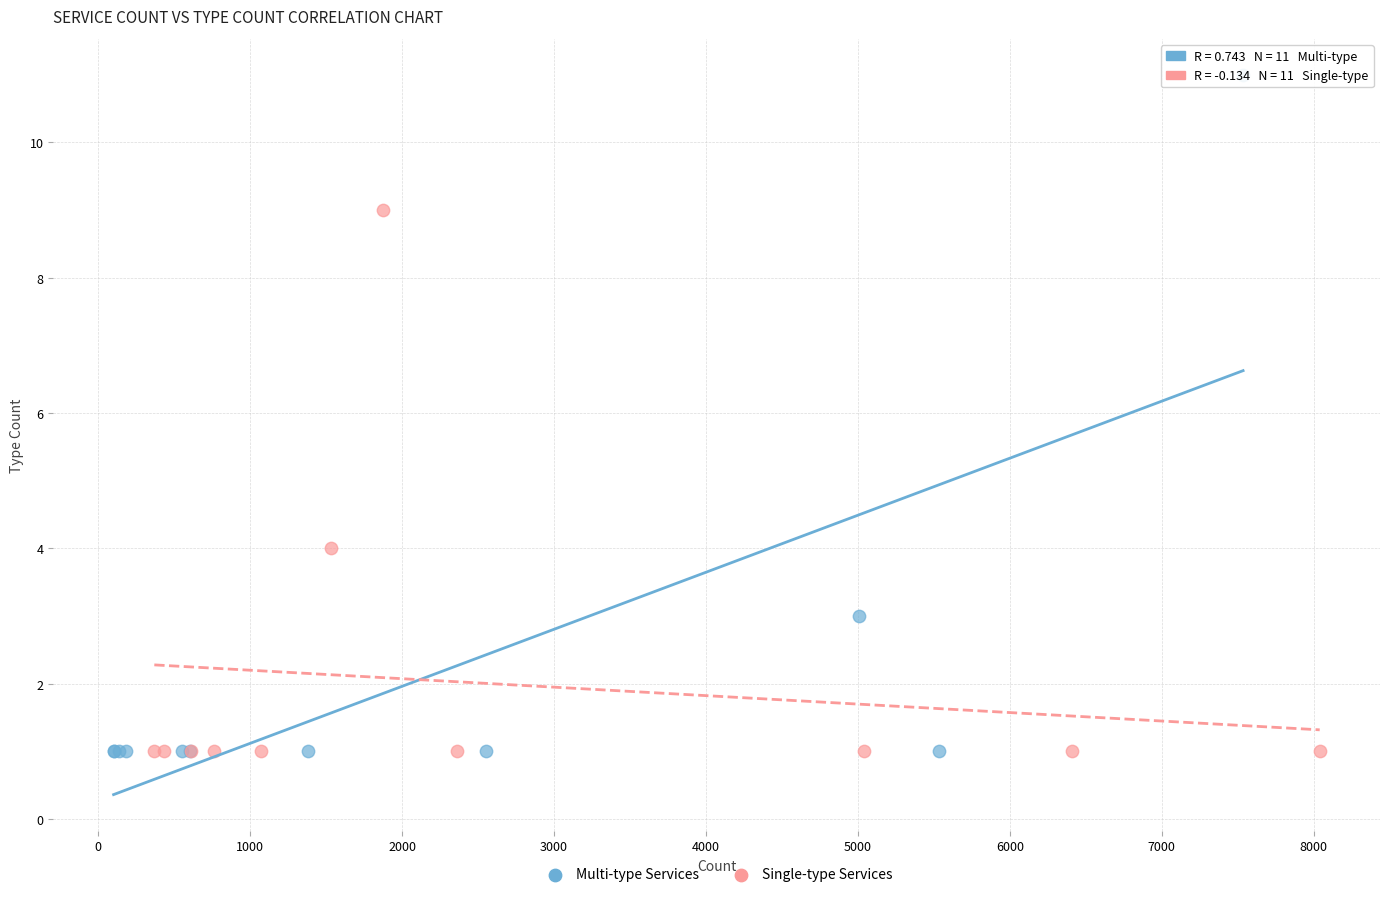

What are all the series names shown in the legend?

Multi-type Services, Single-type Services